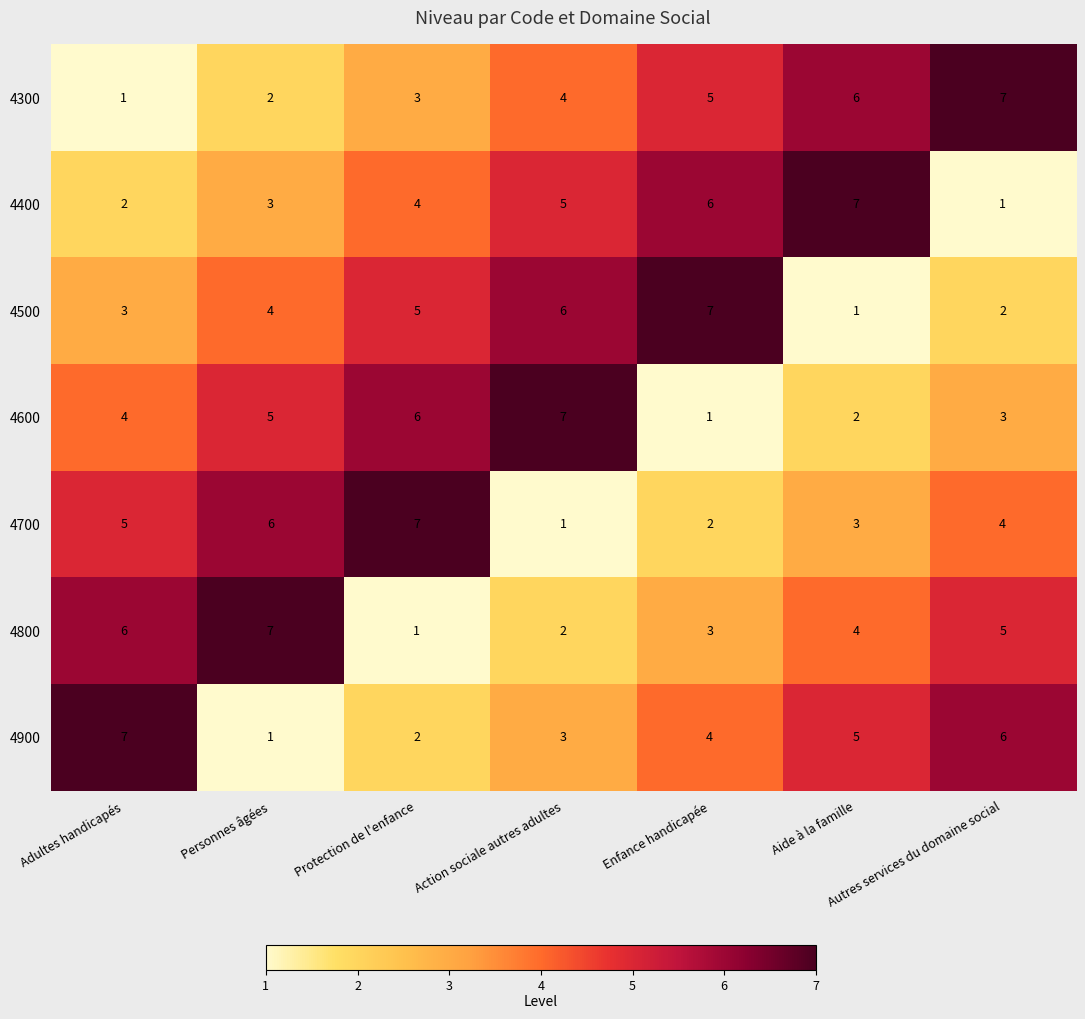

What is the total value across all series at Adultes handicapés?

28